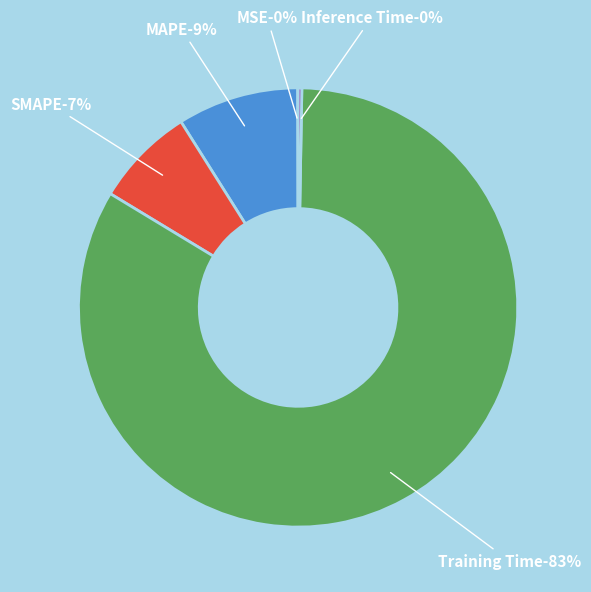

Does any single category account for the majority?

Yes